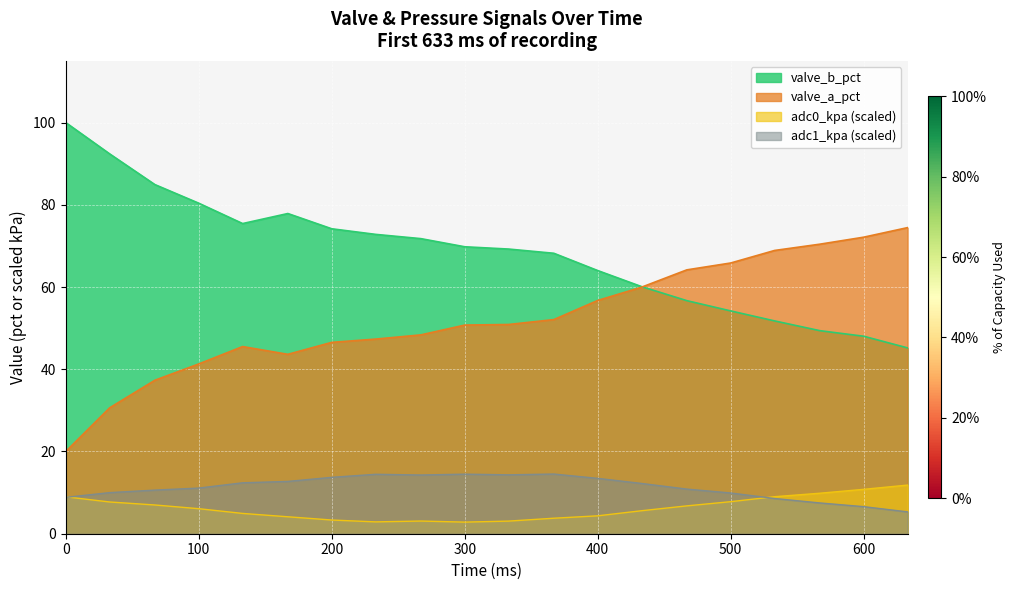

Does the chart display data point markers on the line(s)?

No